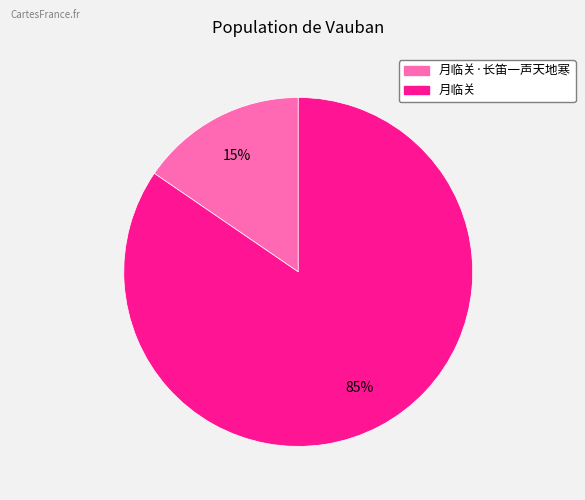

To the nearest percent, what is the average slice percentage?

50%